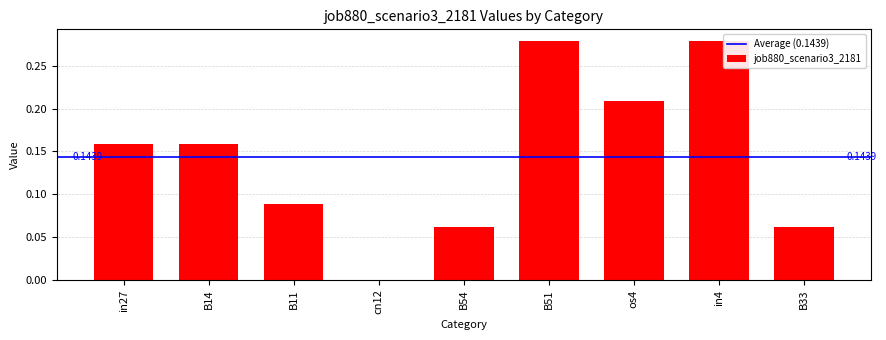

Between in27 and B33, which is larger?

in27